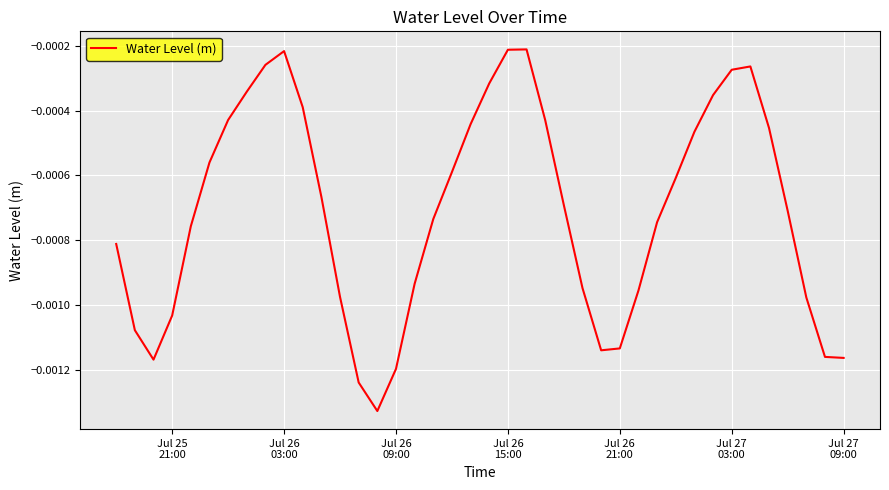

How many lines are shown in the chart?

1